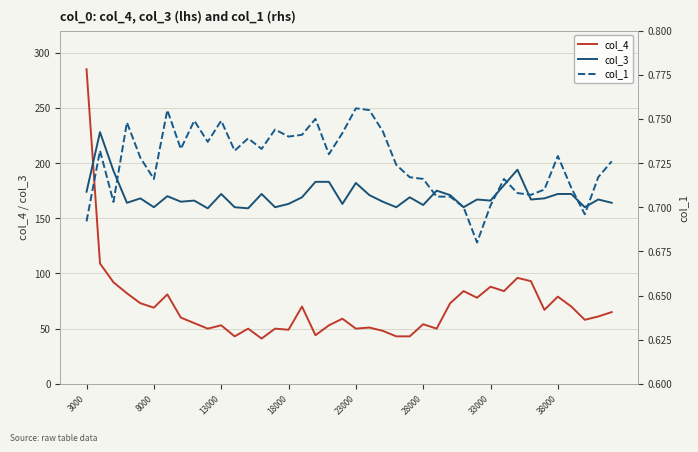

True or false: col_3 and col_4 intersect in this chart.

True